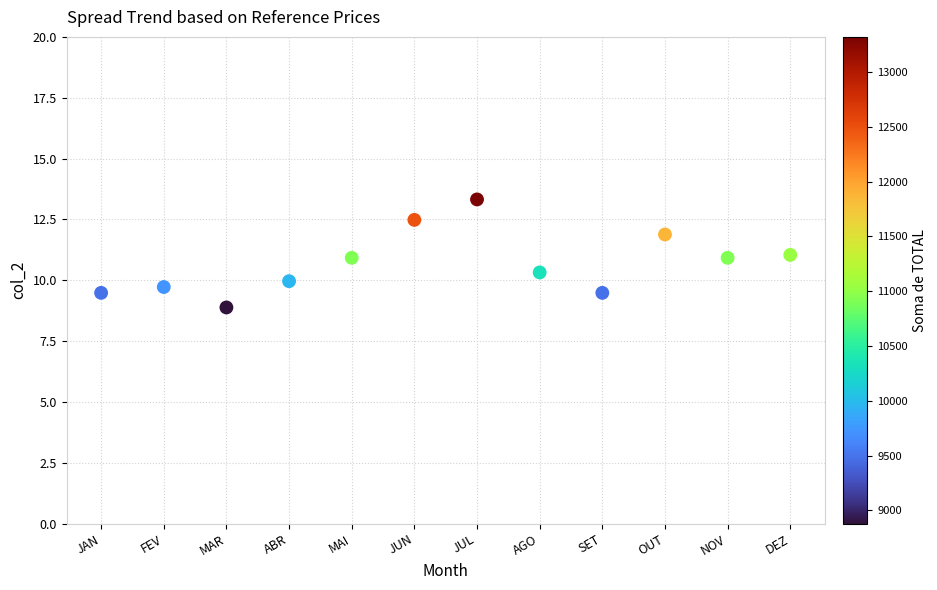

What is the range of Y values (max minus min)?

4.4